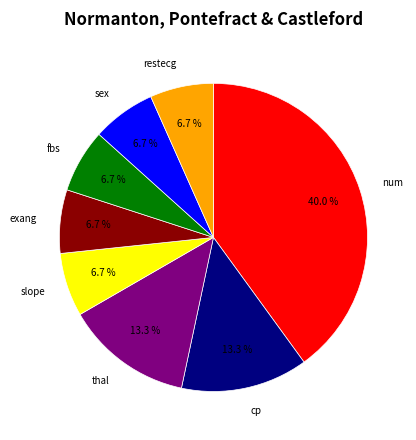

To the nearest percent, what is the difference between the largest and smallest slice percentages?

33%